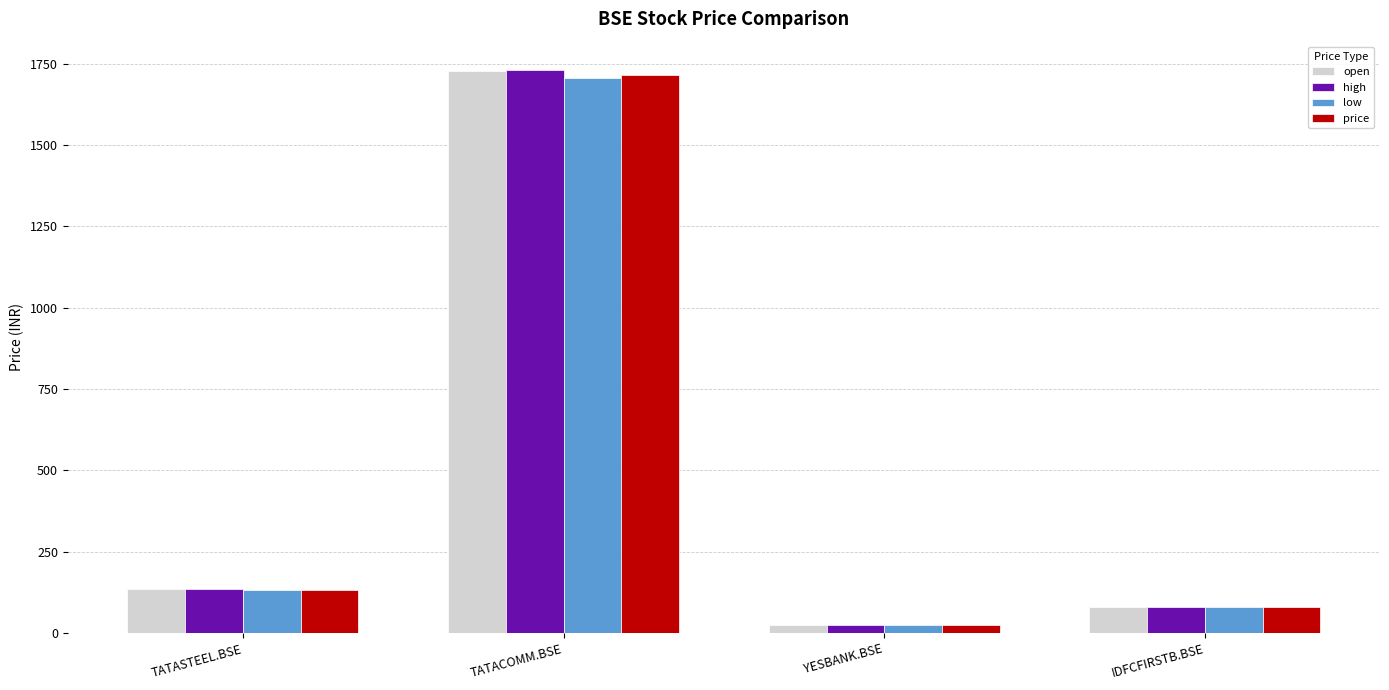

Which label corresponds to the largest value in the chart?

TATACOMM.BSE